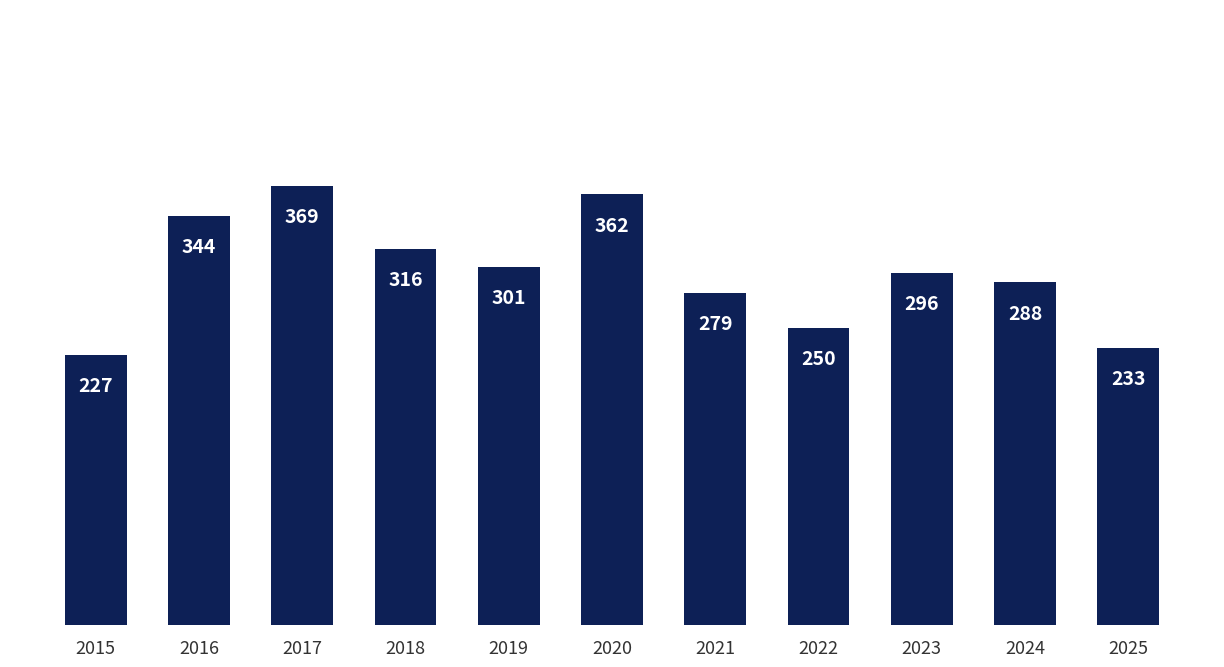

The chart shows a value of 233 at 2025. True or false?

True